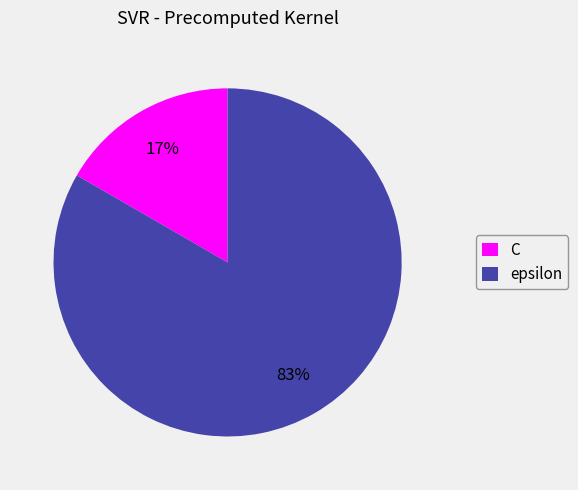

To the nearest percent, what is the combined percentage of C and epsilon?

100%